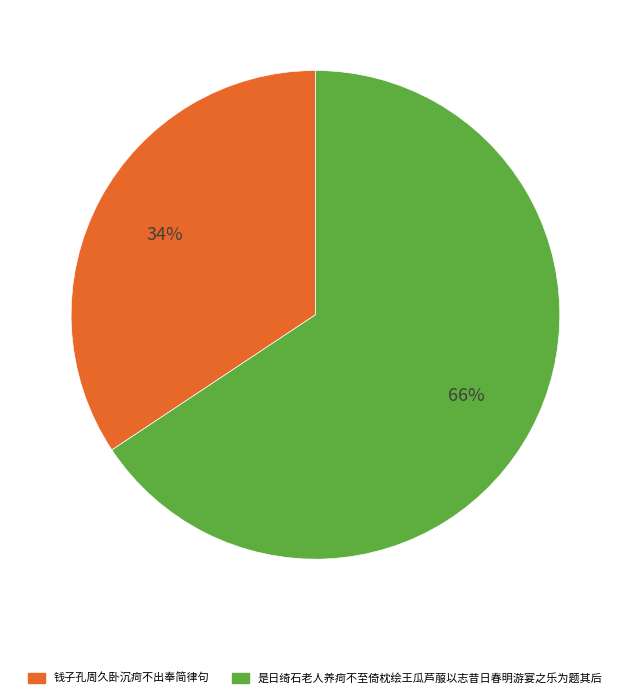

Is there a majority slice in this chart?

Yes